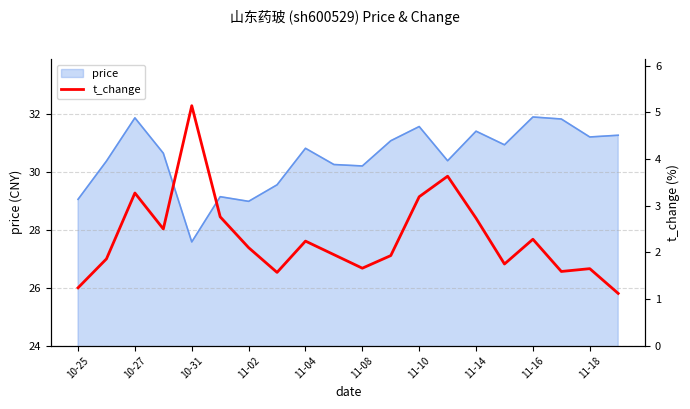

The price series shows 31.9 at 10-27. True or false?

True